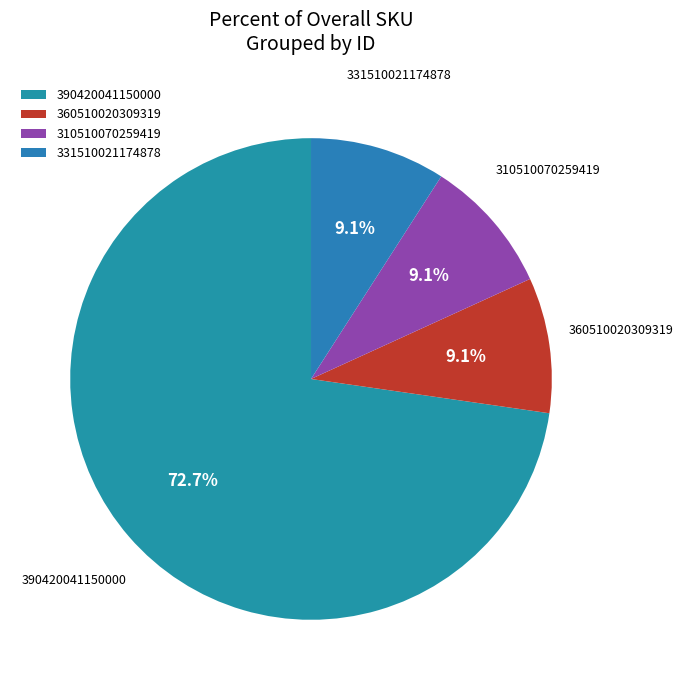

Combined, do 390420041150000 and 310510070259419 account for over 50%?

Yes